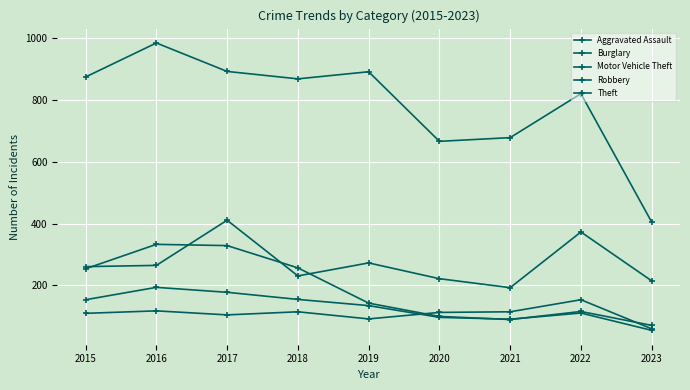

How many values in the Theft series are below 868?

4